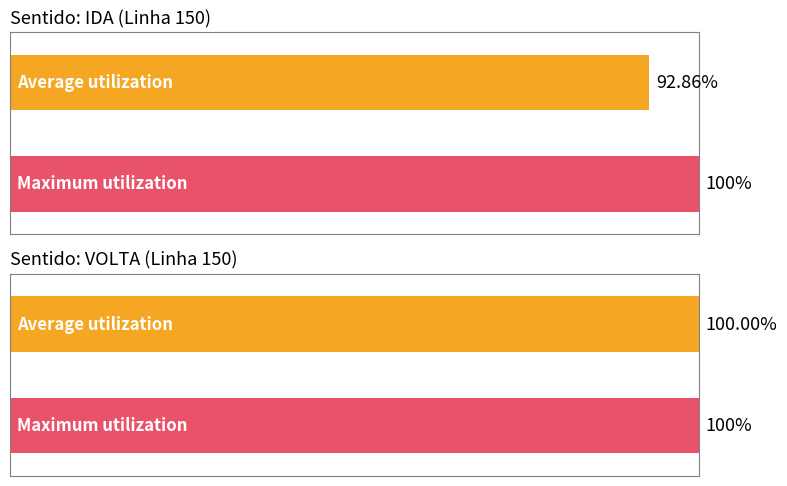

The VOLTA series shows 4 at IDA. True or false?

False